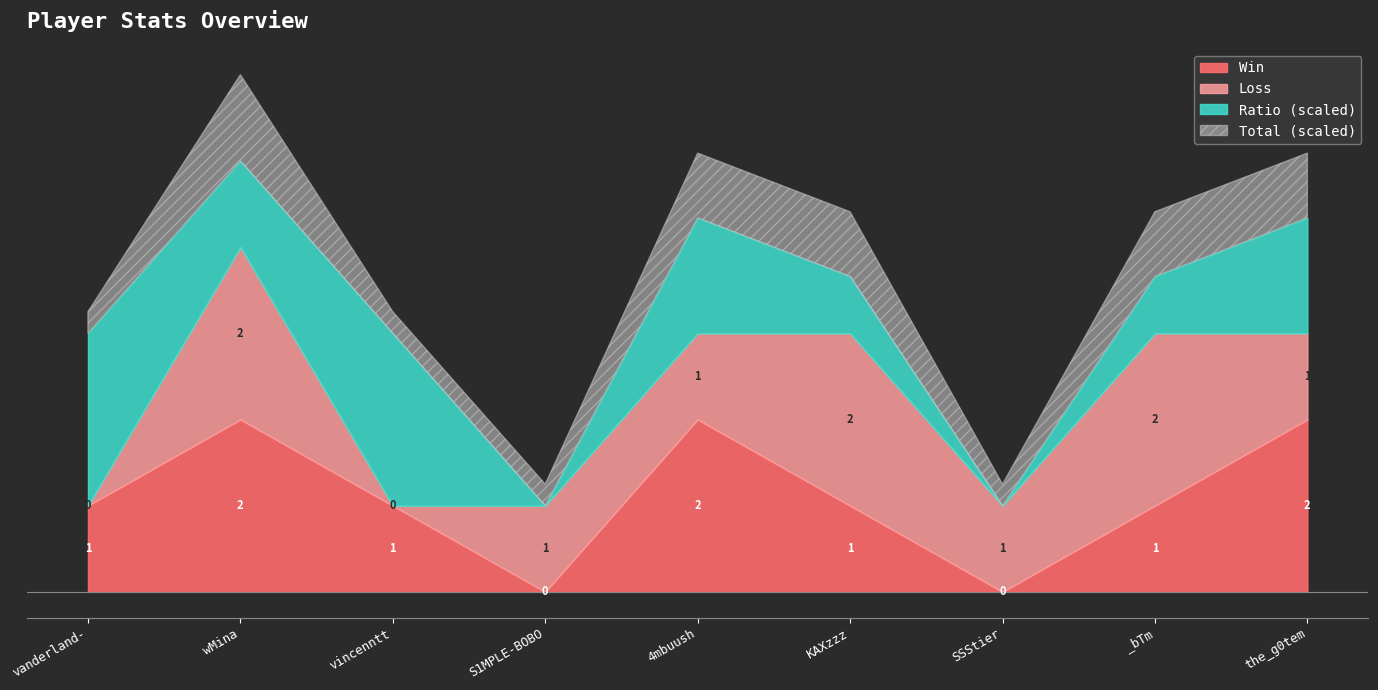

Read the Loss value at wMina.

2